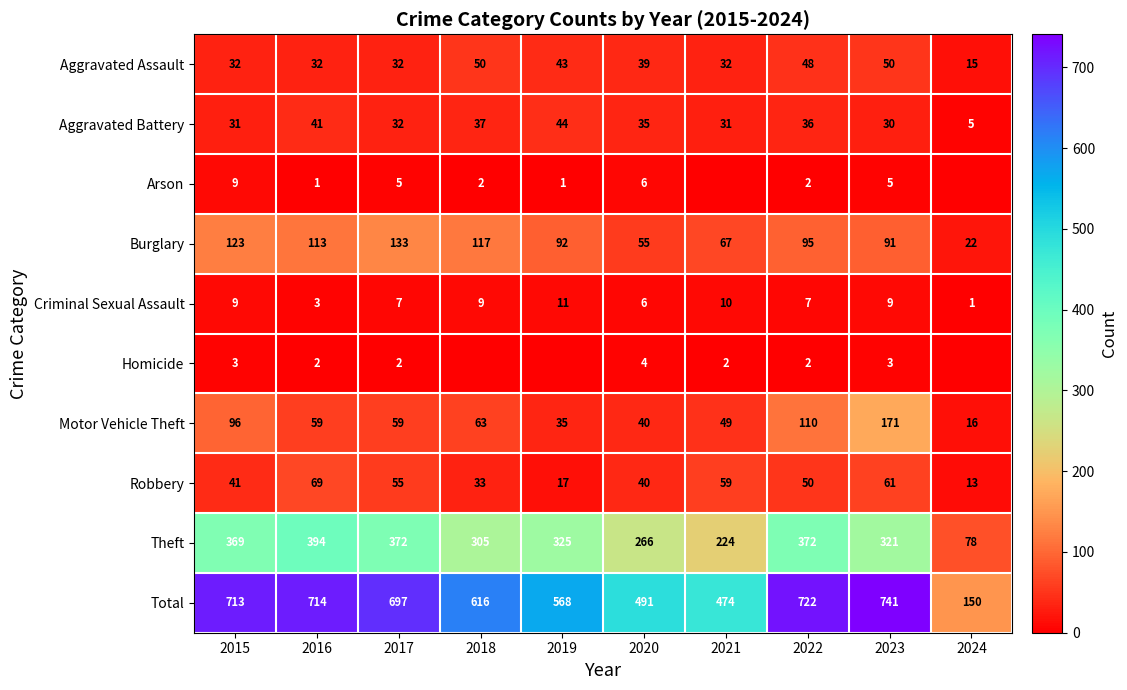

At which label does Aggravated Battery reach its minimum?

2024